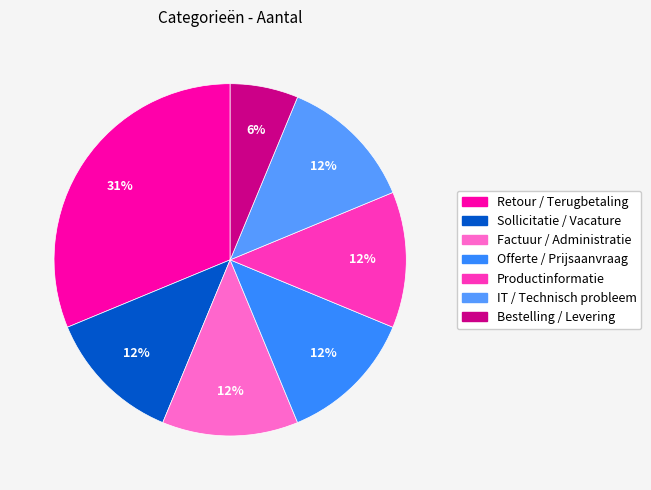

Which category has the smallest portion of the pie?

Bestelling / Levering